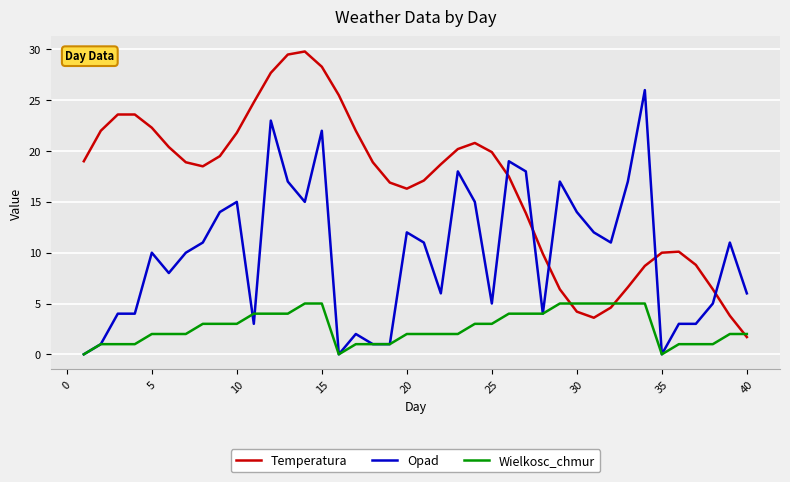

What is the minimum value for Temperatura?

1.7